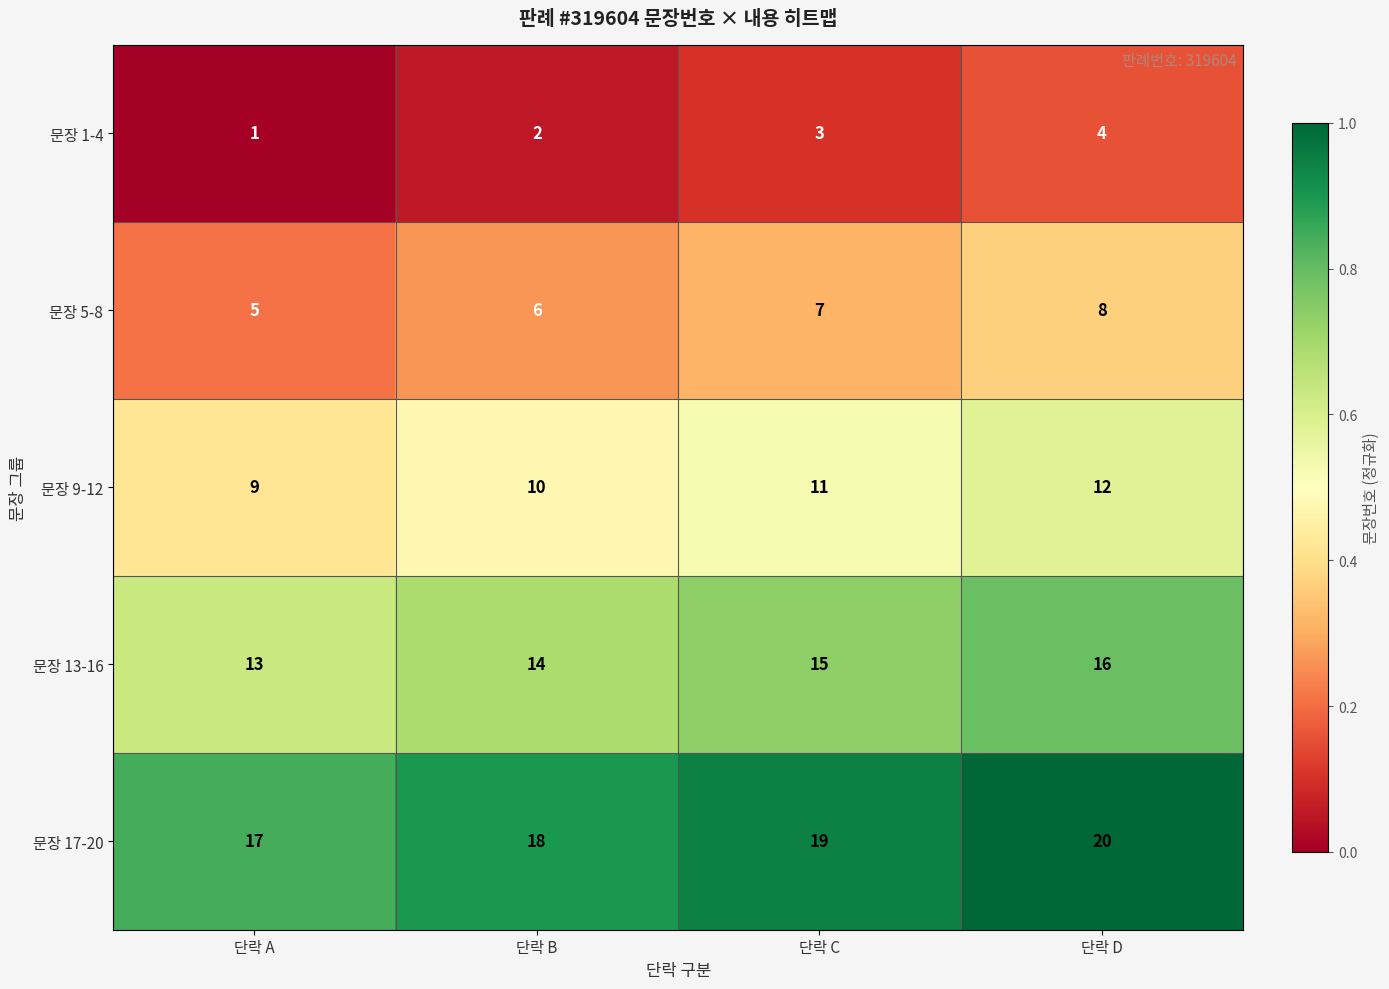

What is the difference between the maximum and minimum values in the 문장 17-20 series?

3